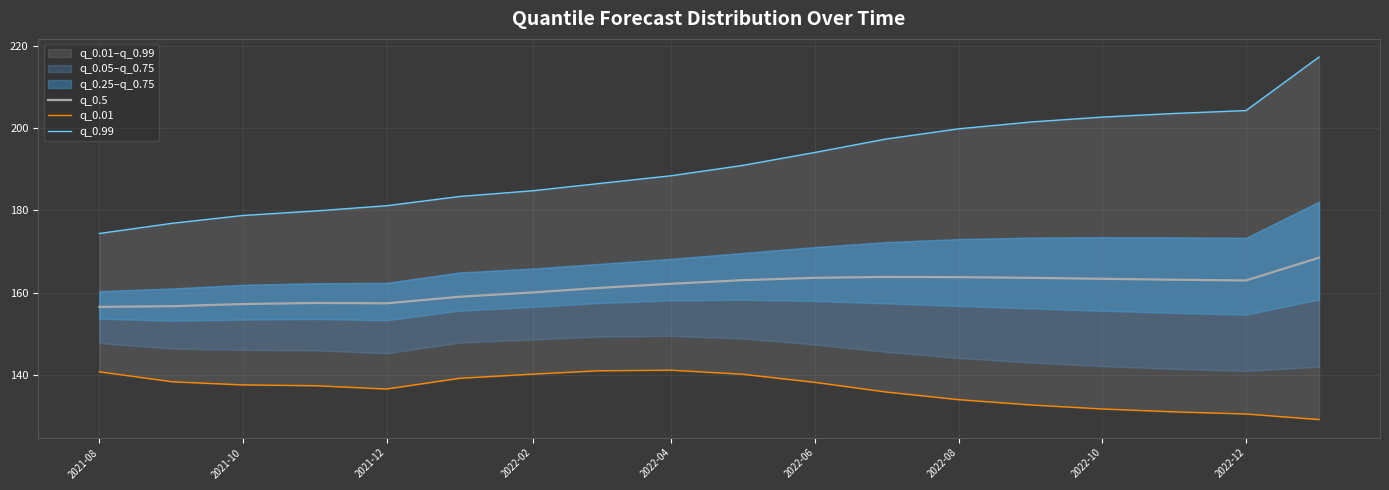

True or false: q_0.5 has a value of 160.0 at 2022-02.

True